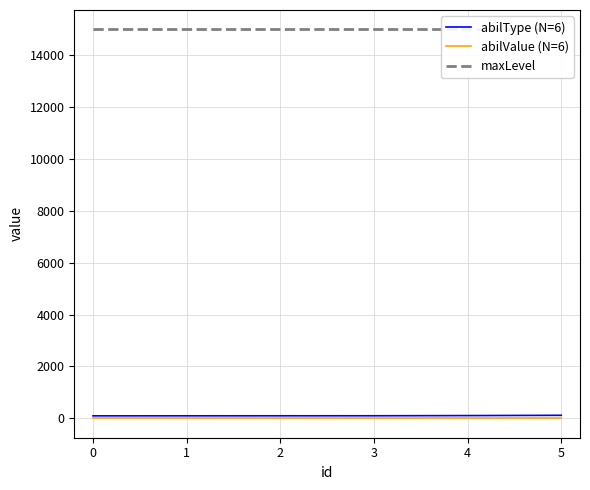

What are all the series names shown in the legend?

abilType (N=6), abilValue (N=6), maxLevel